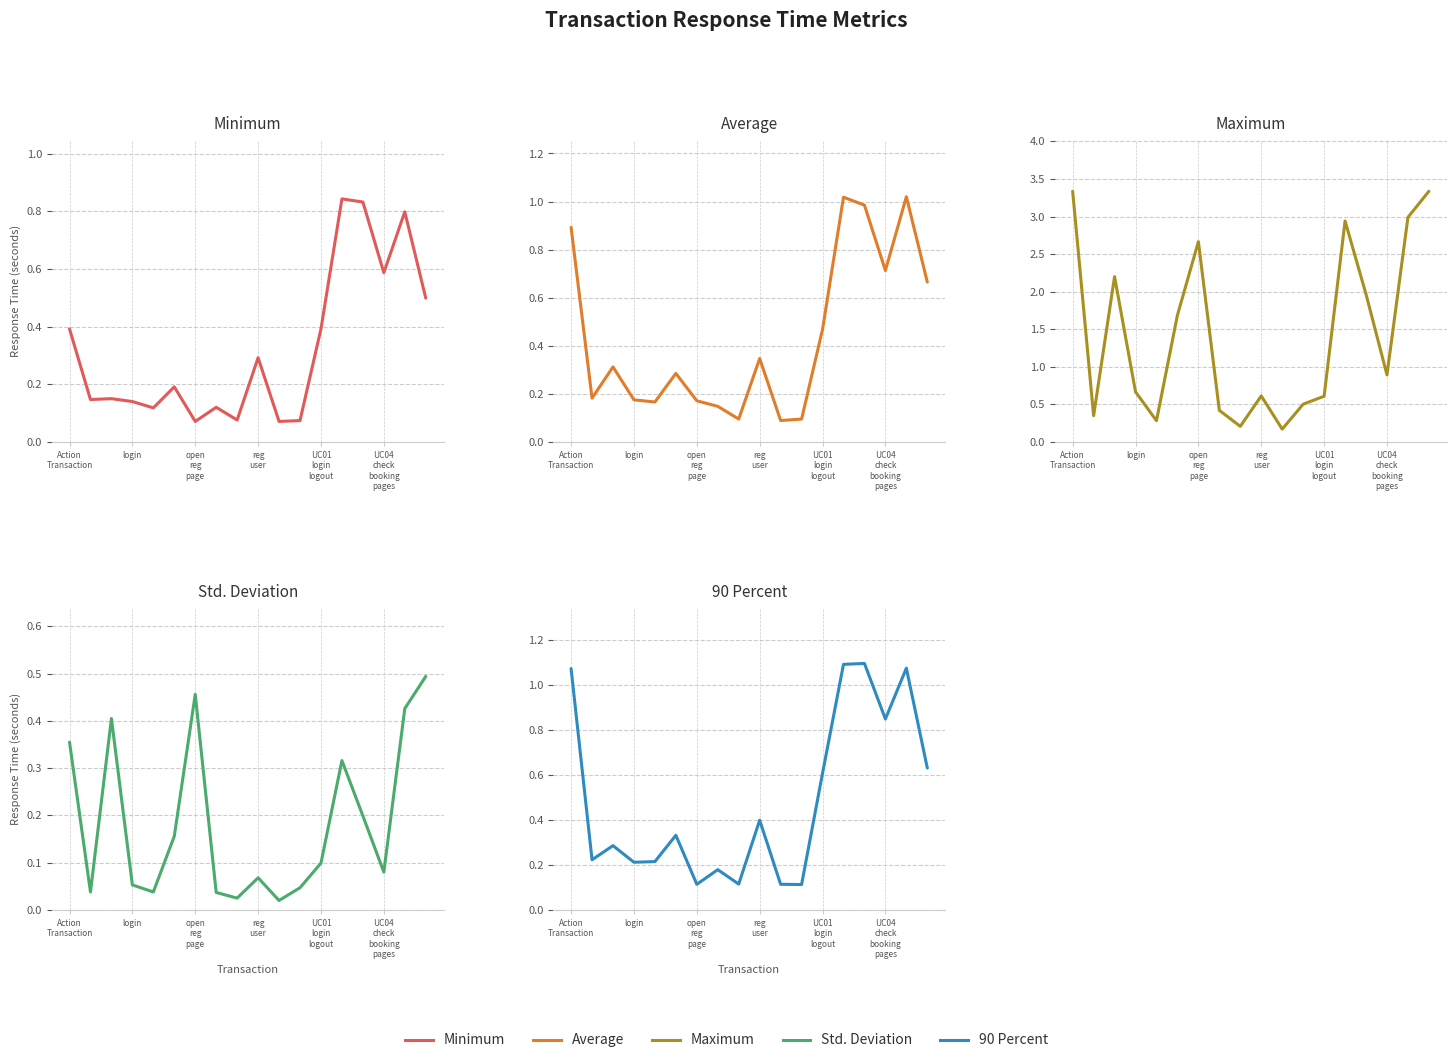

What is the value of the 90 Percent point at the 1st from the left?

1.1